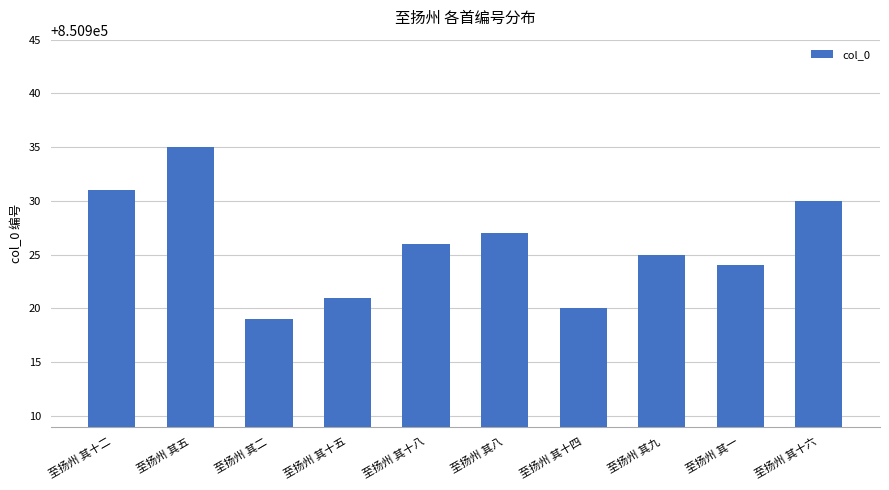

What position from the left is 至扬州 其五?

2